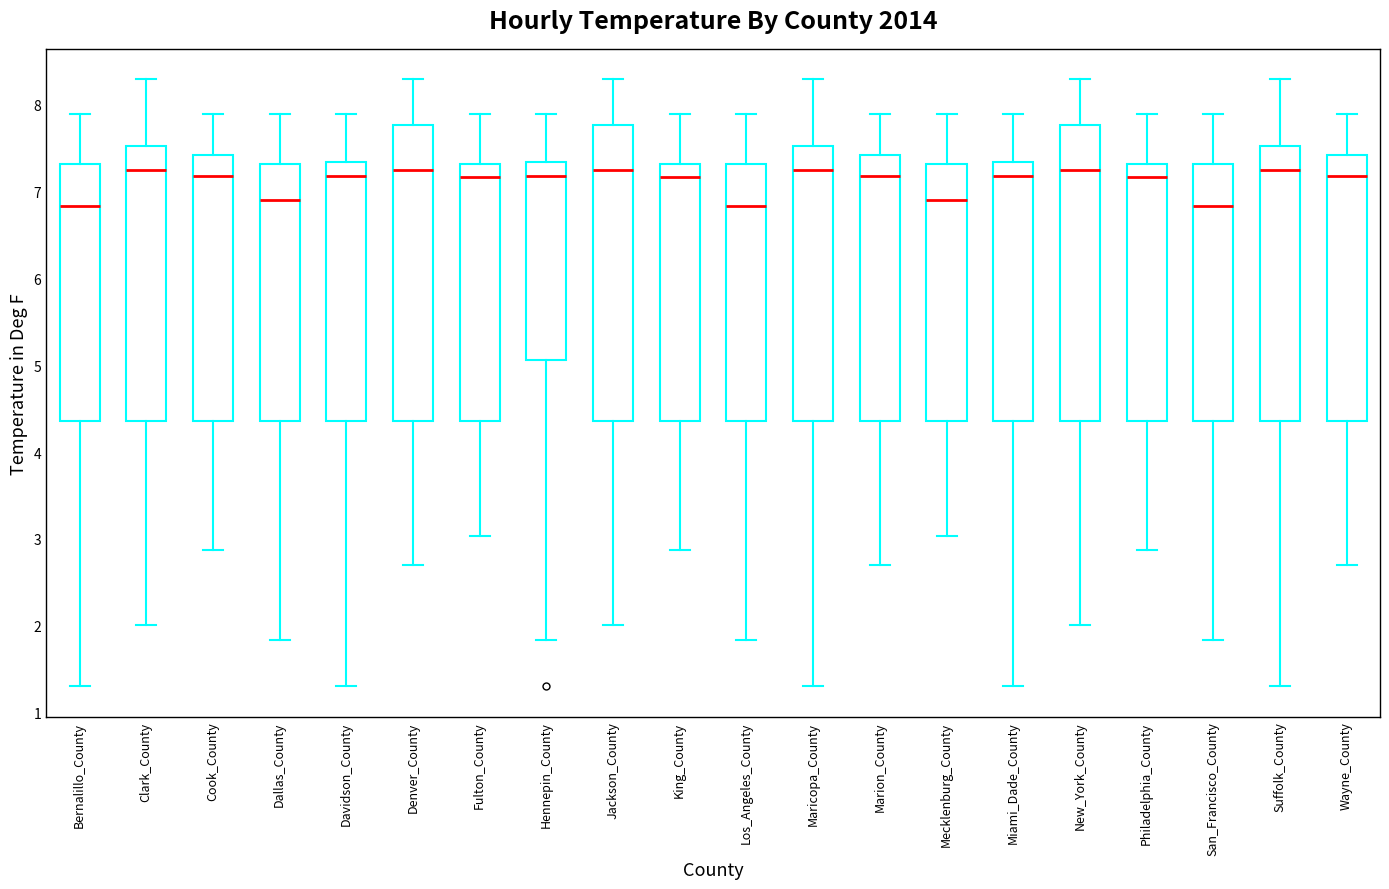

Reading left to right, read every box against the y-axis: the position of its median line, the range the box covers, and the ends of its whiskers. The values are not printed on the chart, so give them approximately, as read against the axis.

Bernalillo_County: median 6.8, box 4.4 to 7.3, whiskers 1.3 to 7.9
Clark_County: median 7.2, box 4.4 to 7.5, whiskers 2.0 to 8.3
Cook_County: median 7.2, box 4.4 to 7.4, whiskers 2.9 to 7.9
Dallas_County: median 6.9, box 4.4 to 7.3, whiskers 1.8 to 7.9
Davidson_County: median 7.2, box 4.4 to 7.3, whiskers 1.3 to 7.9
Denver_County: median 7.2, box 4.4 to 7.8, whiskers 2.7 to 8.3
Fulton_County: median 7.2, box 4.4 to 7.3, whiskers 3.0 to 7.9
Hennepin_County: median 7.2, box 5.1 to 7.3, whiskers 1.8 to 7.9
Jackson_County: median 7.2, box 4.4 to 7.8, whiskers 2.0 to 8.3
King_County: median 7.2, box 4.4 to 7.3, whiskers 2.9 to 7.9
Los_Angeles_County: median 6.8, box 4.4 to 7.3, whiskers 1.8 to 7.9
Maricopa_County: median 7.2, box 4.4 to 7.5, whiskers 1.3 to 8.3
Marion_County: median 7.2, box 4.4 to 7.4, whiskers 2.7 to 7.9
Mecklenburg_County: median 6.9, box 4.4 to 7.3, whiskers 3.0 to 7.9
Miami_Dade_County: median 7.2, box 4.4 to 7.3, whiskers 1.3 to 7.9
New_York_County: median 7.2, box 4.4 to 7.8, whiskers 2.0 to 8.3
Philadelphia_County: median 7.2, box 4.4 to 7.3, whiskers 2.9 to 7.9
San_Francisco_County: median 6.8, box 4.4 to 7.3, whiskers 1.8 to 7.9
Suffolk_County: median 7.2, box 4.4 to 7.5, whiskers 1.3 to 8.3
Wayne_County: median 7.2, box 4.4 to 7.4, whiskers 2.7 to 7.9